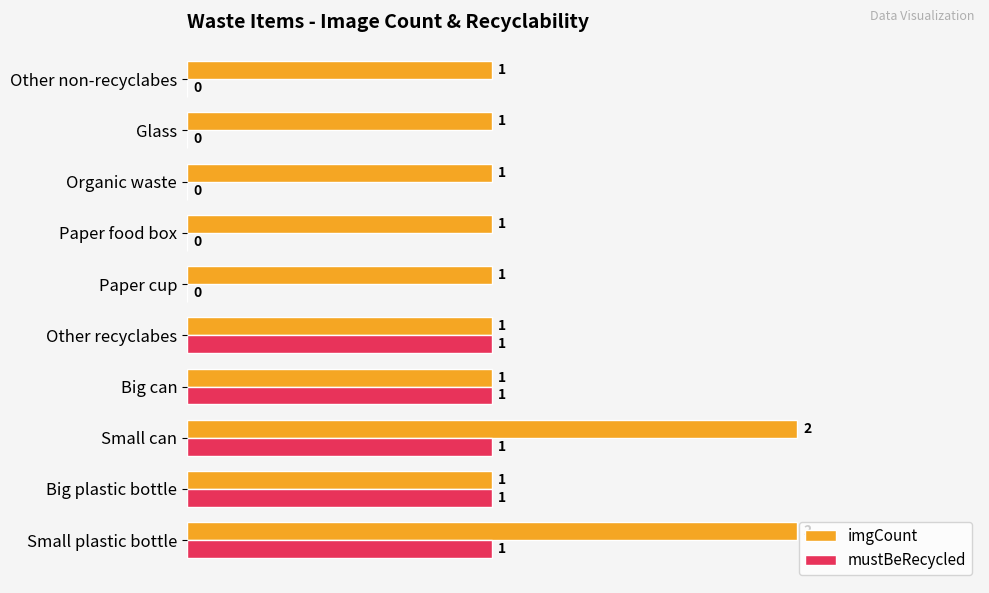

Which series has the largest total across all categories?

imgCount